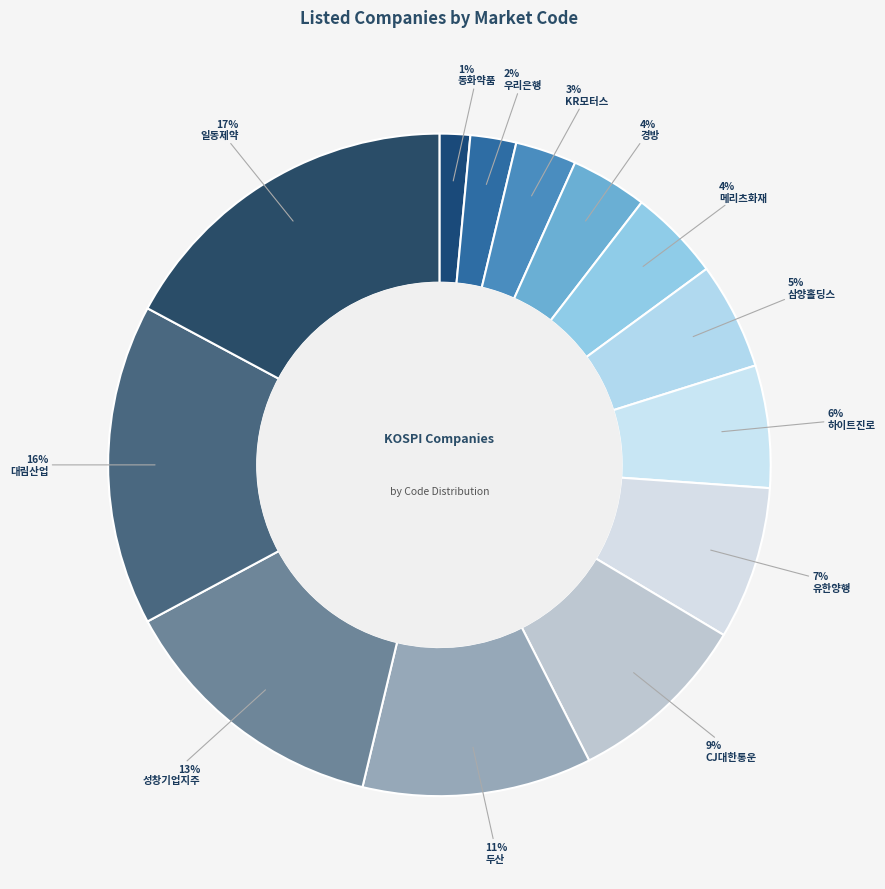

What is the total percentage of 성창기업지주 and 일동제약?

30.6%